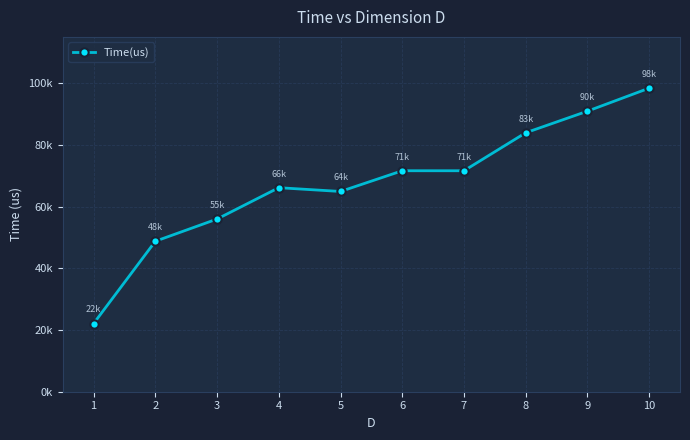

At which category does the data reach its first local peak?

4